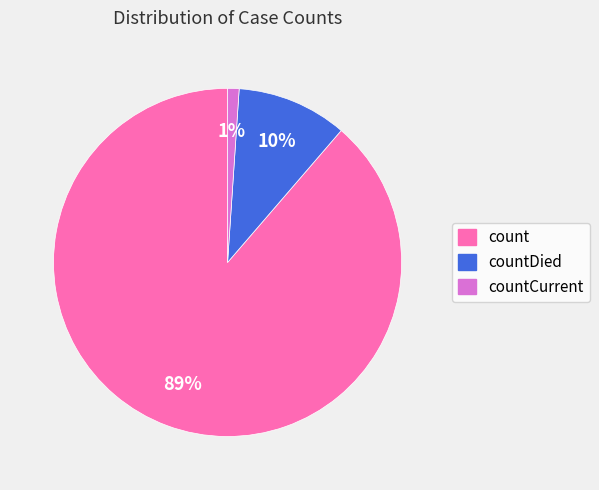

What percentage is the count slice, to the nearest percent?

89%